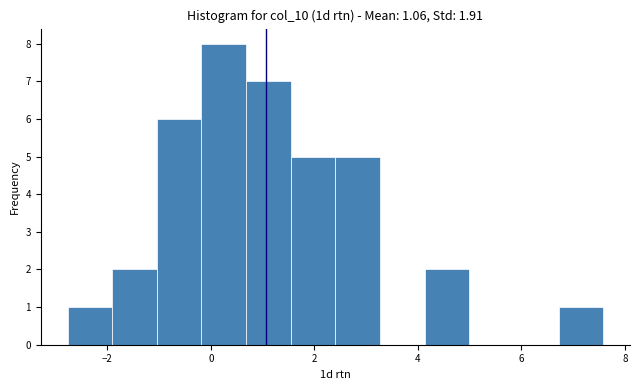

Reading left to right, transcribe this chart: for each bar, give the range it covers on the x-axis and its height. Neither the bar edges nor the heights are printed on the chart, so give them approximately, as read against the axes.

-2.8 to -2.0: 1
-2.0 to -1.0: 2
-1.0 to -0.2: 6
-0.2 to 0.6: 8
0.6 to 1.6: 7
1.6 to 2.4: 5
2.4 to 3.2: 5
3.2 to 4.2: 0
4.2 to 5.0: 2
5.0 to 5.8: 0
5.8 to 6.8: 0
6.8 to 7.6: 1